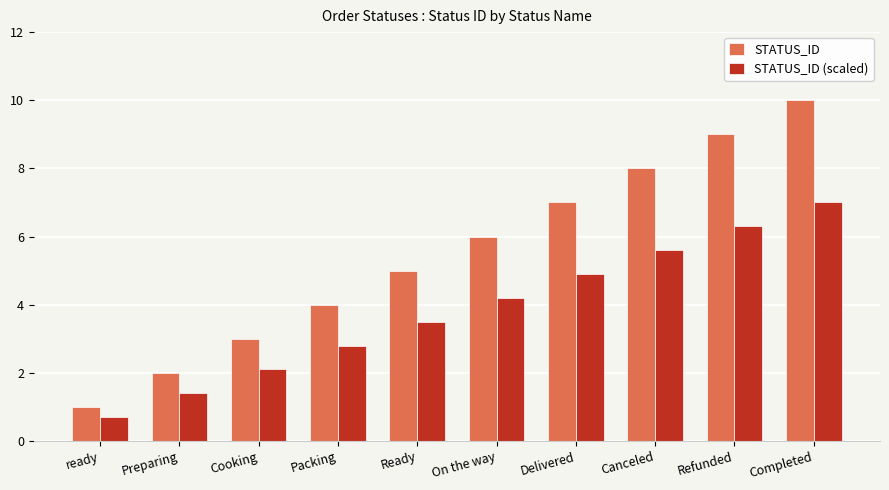

At which label is STATUS_ID (scaled) closest to 3?

Packing